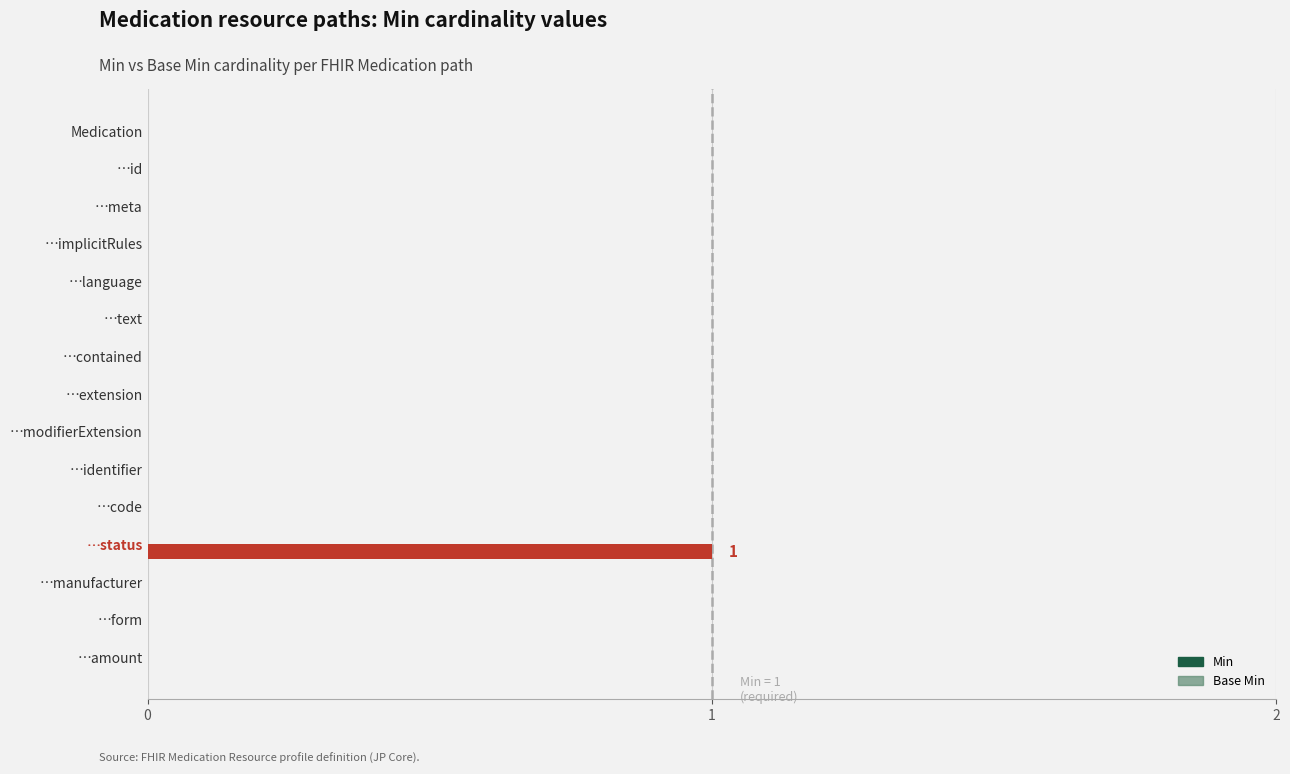

True or false: the data shows 1 at …code.

False